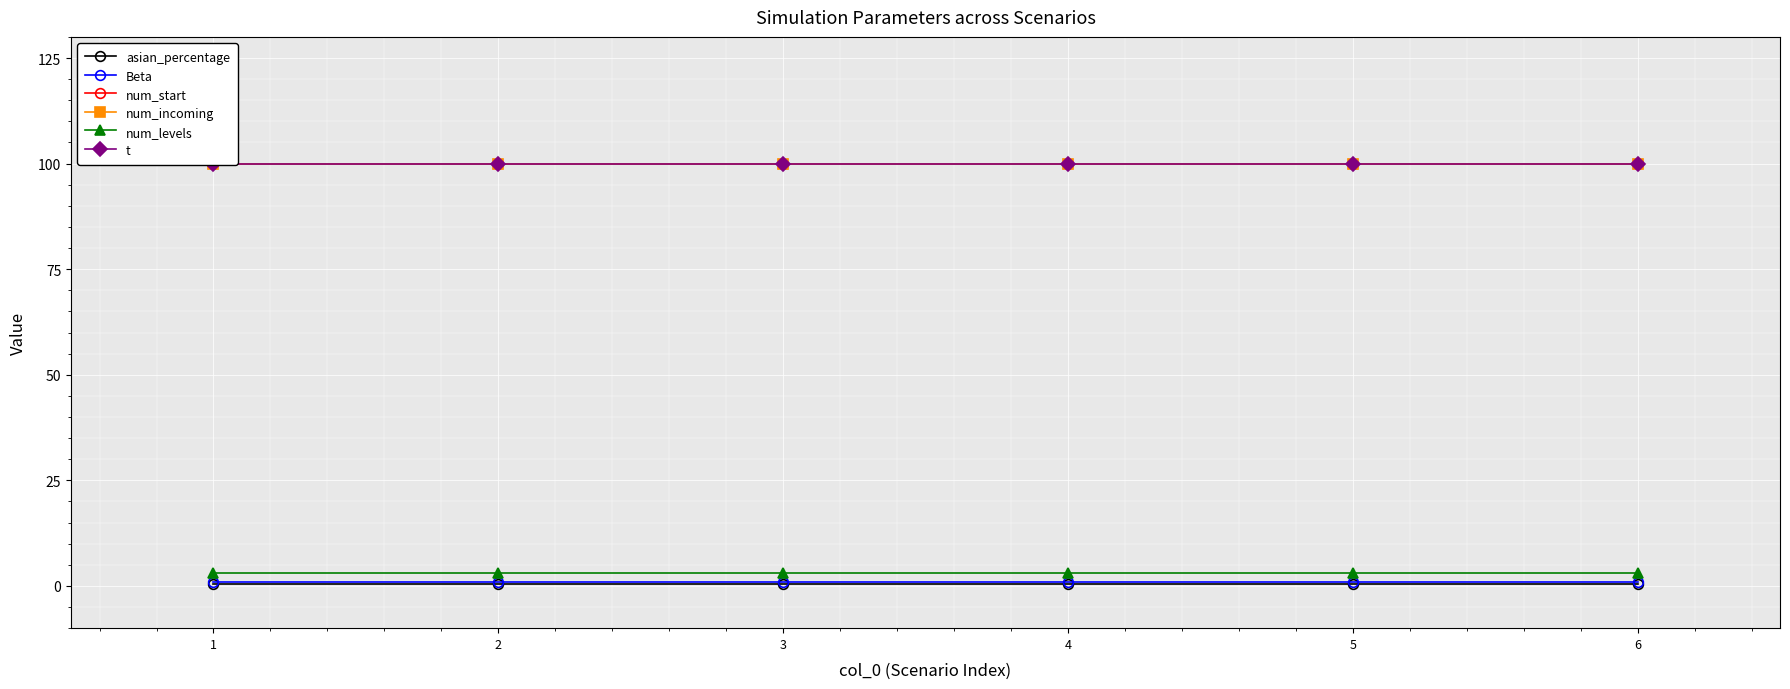

At which label does num_incoming reach its peak?

1